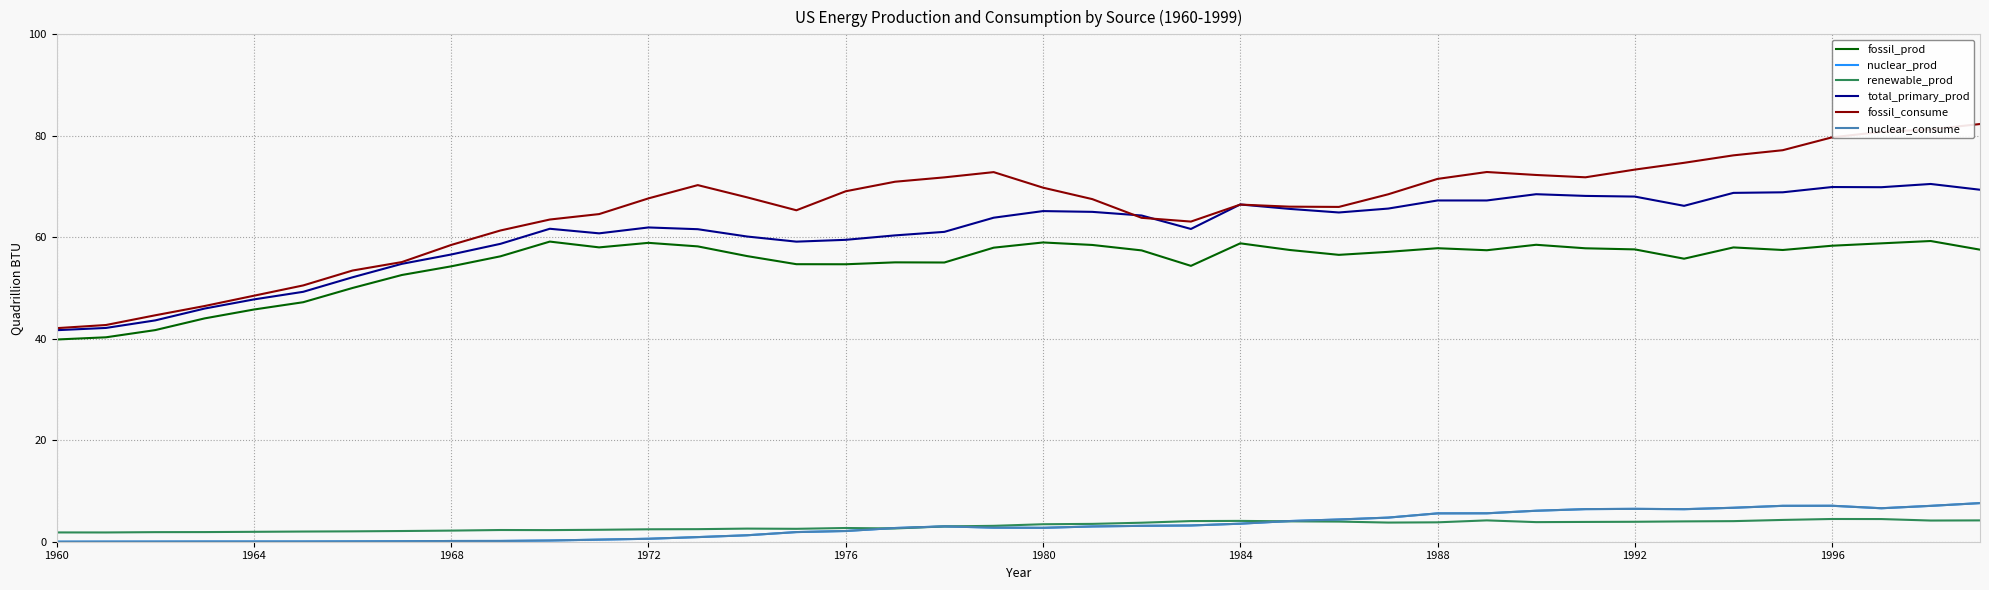

How many lines are shown in the chart?

6